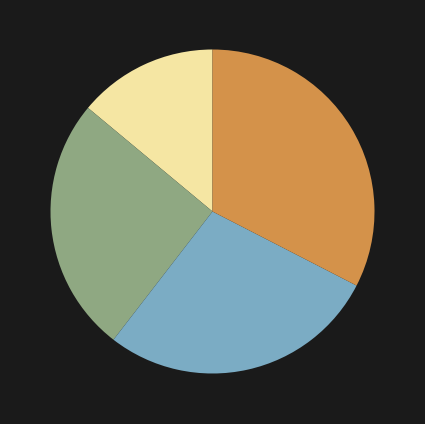

How many segments does this pie chart have?

4